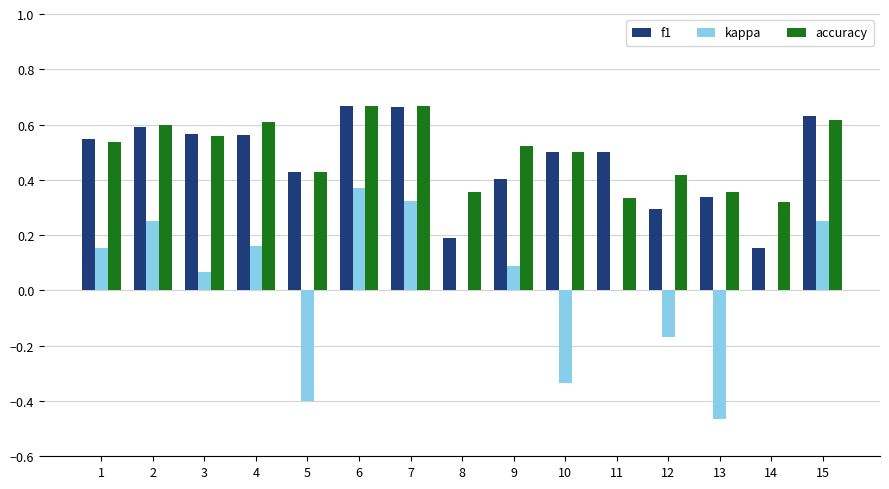

Are the bars grouped side by side (vs. stacked)?

Yes